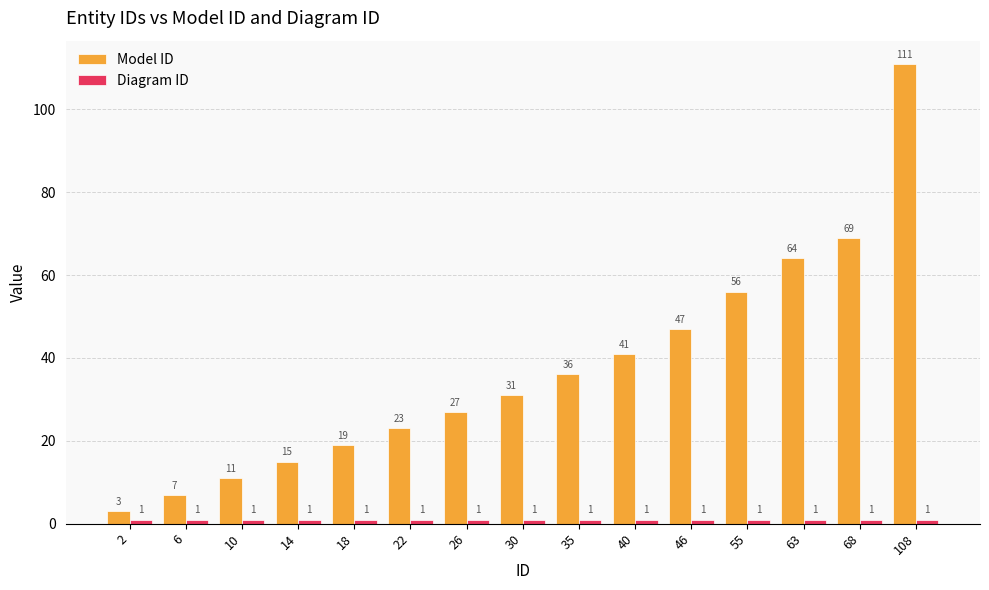

How many data points in Model ID are less than 31?

7